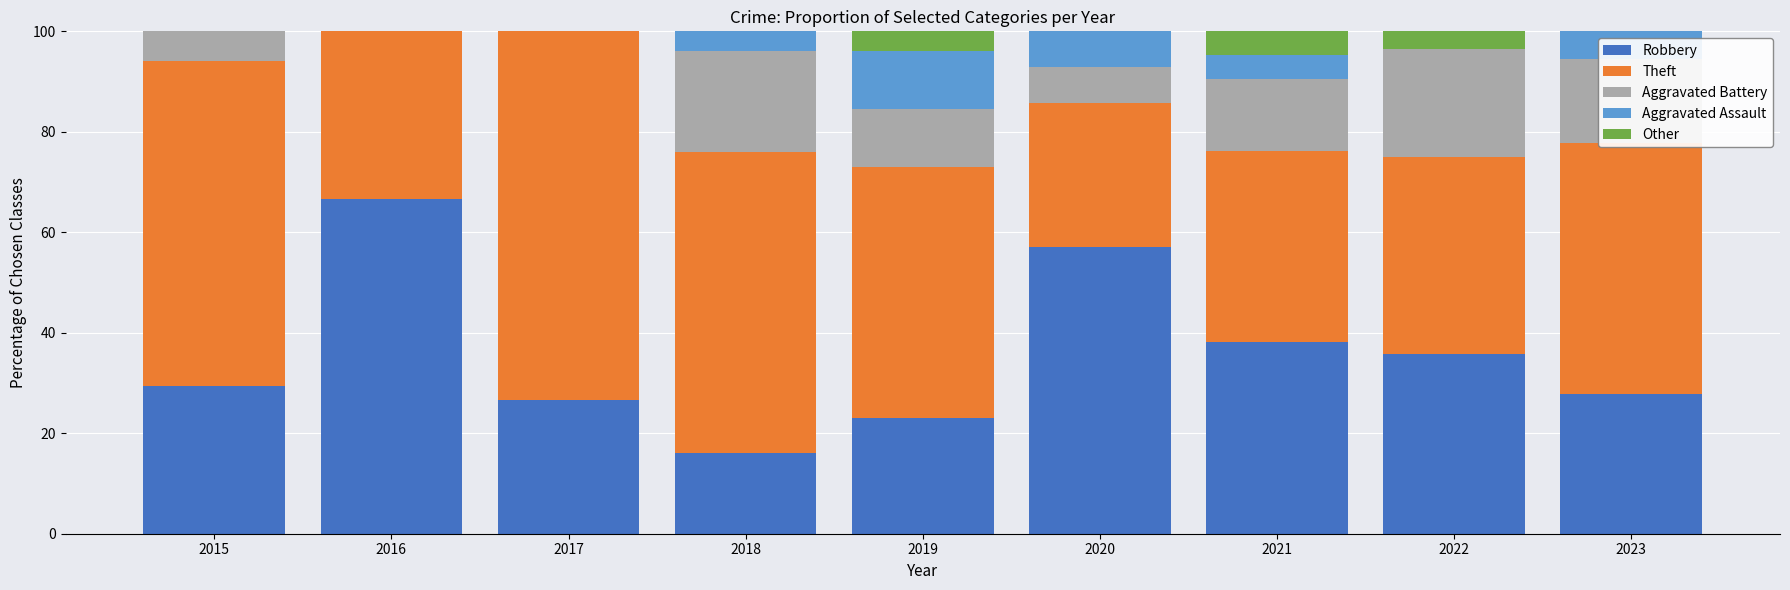

The value of Robbery at 2021 is 53.2. True or false?

False